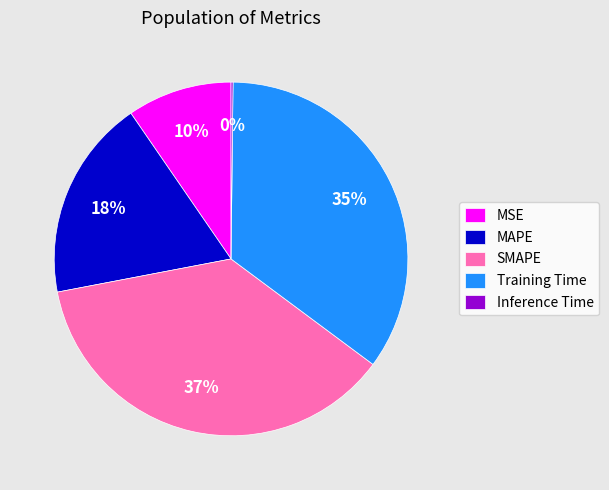

Does any single category account for the majority?

No